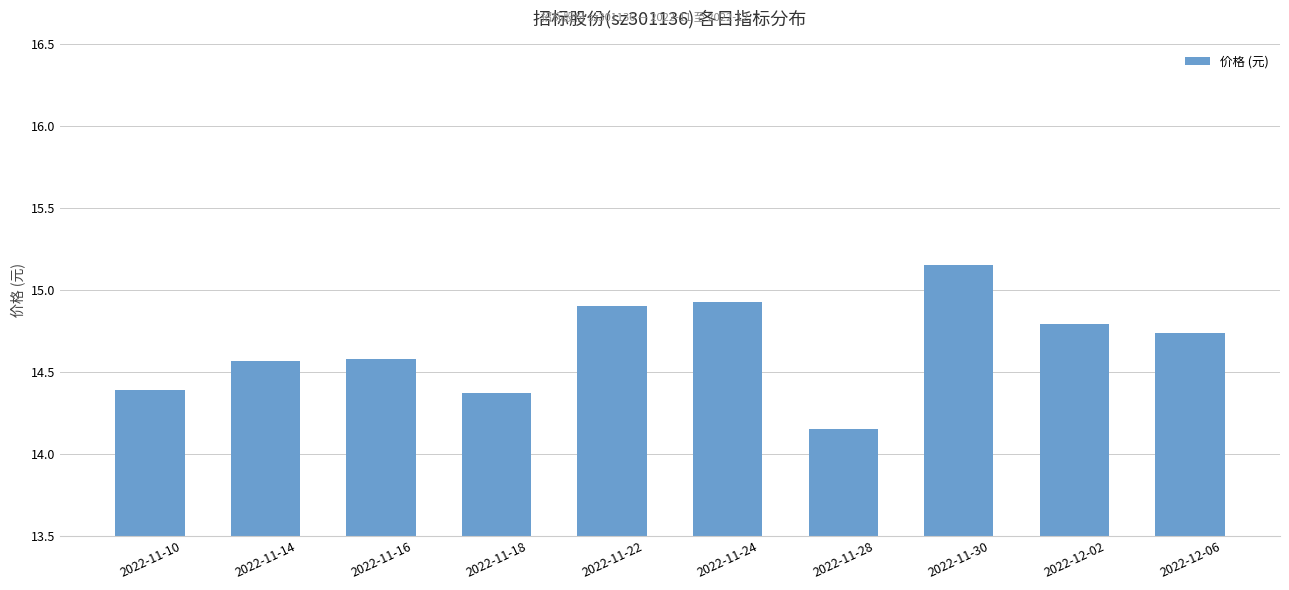

Which category has the highest value across all series?

2022-11-30